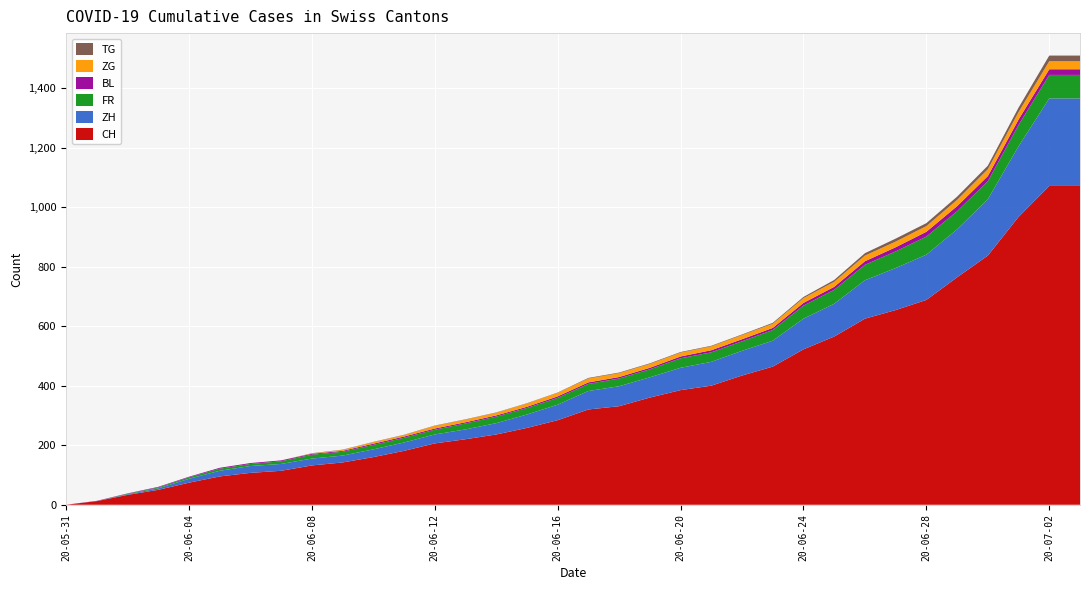

Reading left to right, transcribe all the data shown in this chart.

CH: 0	12	33	50	74	95	107	114	132	142	160	181	206	220	236	258	284	320	331	360	385	400	434	464	522	565	625	654	688	764	837	967	1071	1071
ZH: 0	0	2	5	13	19	23	23	23	23	26	28	30	33	38	45	52	62	67	68	75	80	83	87	103	110	129	141	152	161	189	237	294	294
FR: 0	0	2	3	5	7	7	9	13	13	15	16	16	20	22	22	23	24	26	27	32	32	32	36	44	47	52	56	61	61	61	72	79	79
BL: 0	1	1	2	2	3	3	3	3	3	4	4	4	4	4	4	5	5	5	5	6	7	7	7	9	10	12	14	16	17	17	18	19	19
ZG: 0	0	0	0	0	0	0	0	1	3	5	5	9	9	9	11	12	13	13	13	13	13	14	14	16	17	19	19	19	21	23	25	27	27
TG: 0	0	0	0	0	0	0	0	1	1	1	1	1	1	1	1	1	2	2	2	2	2	2	3	4	6	8	10	10	11	12	15	19	19